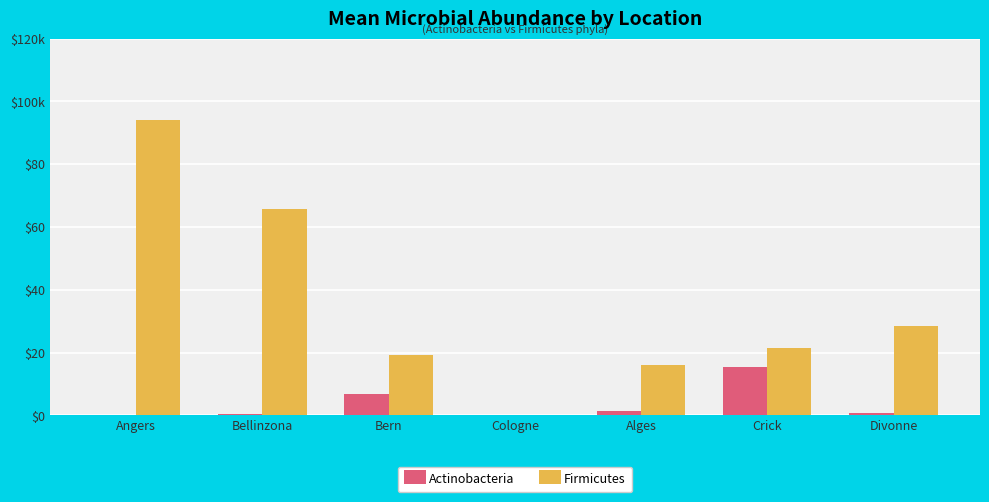

What is the value of the Actinobacteria bar at the 5th from the left?

1.3